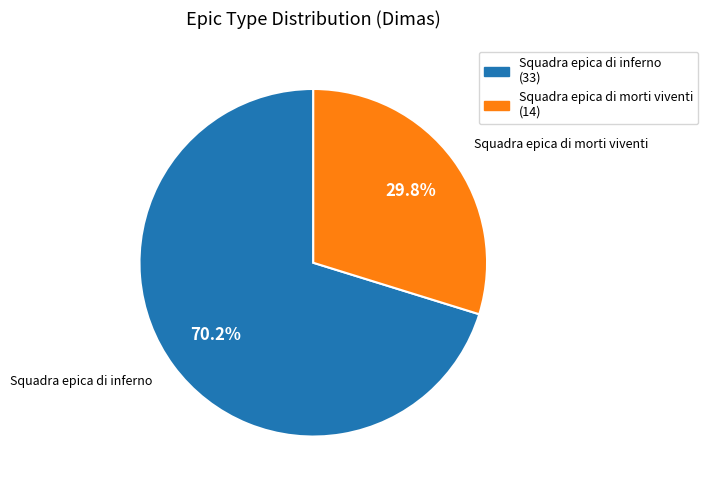

Which slice is the largest?

Squadra epica di inferno